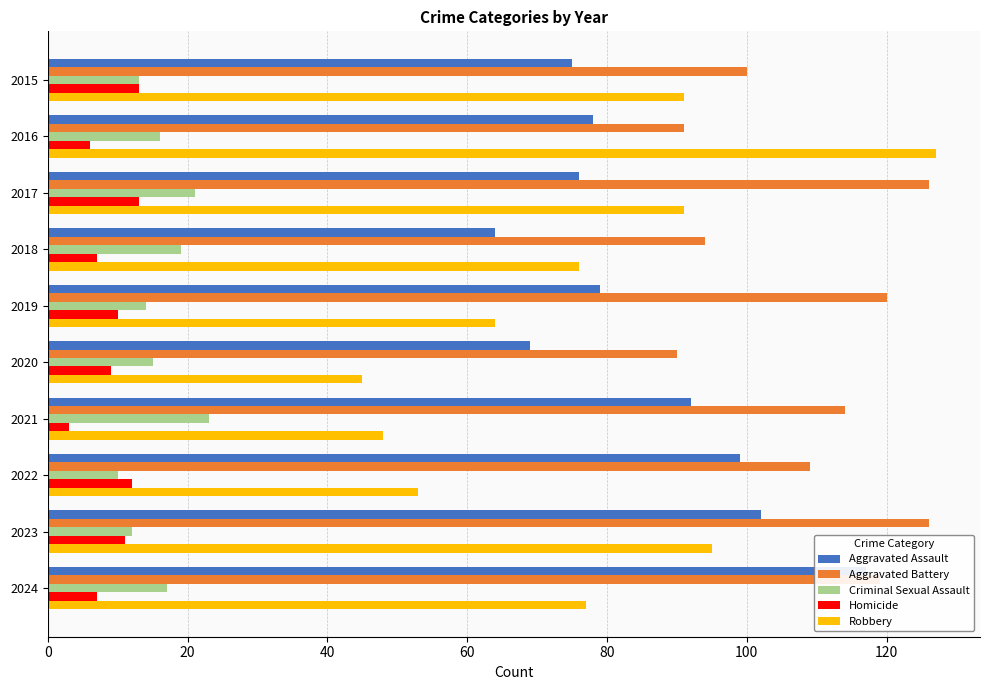

Which has a higher value, 2019 or 2016?

2019